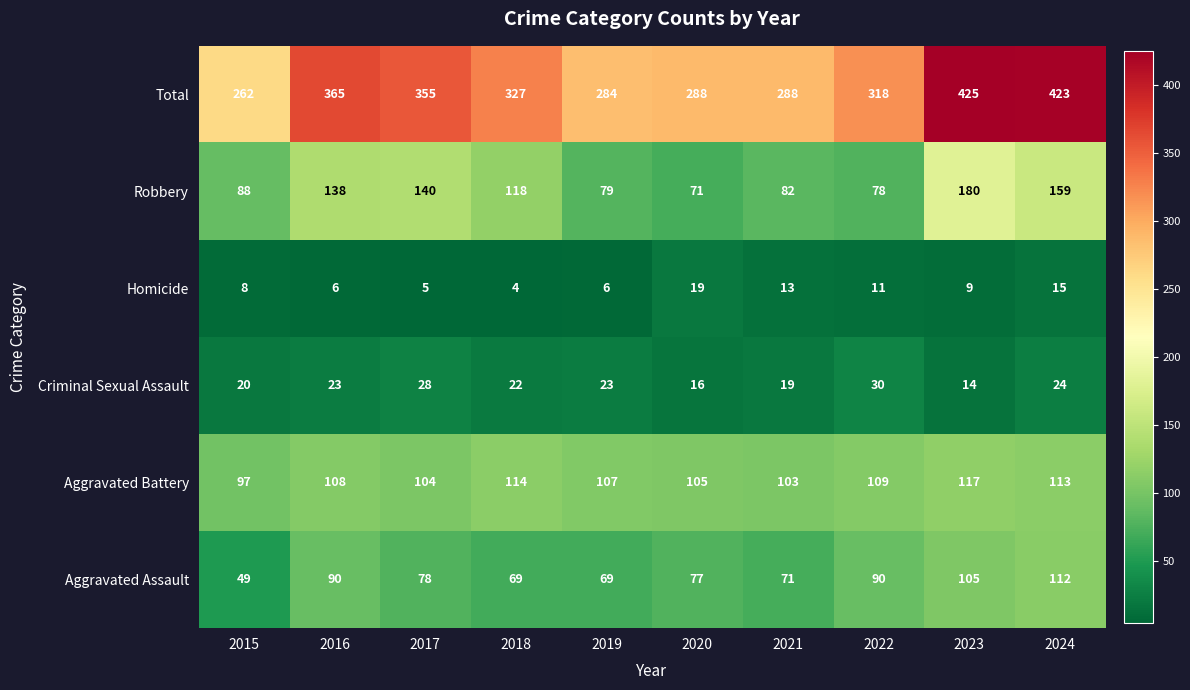

At which label does Criminal Sexual Assault reach its peak?

2022